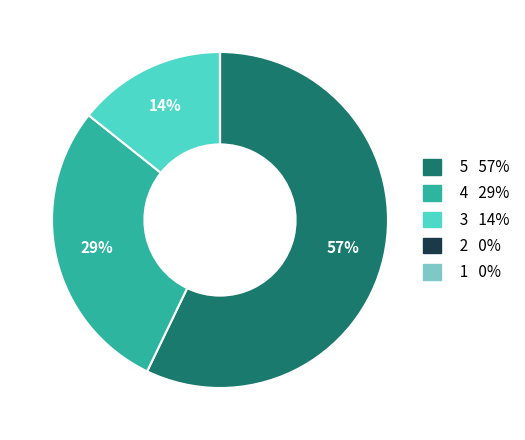

Which category accounts for the majority?

5